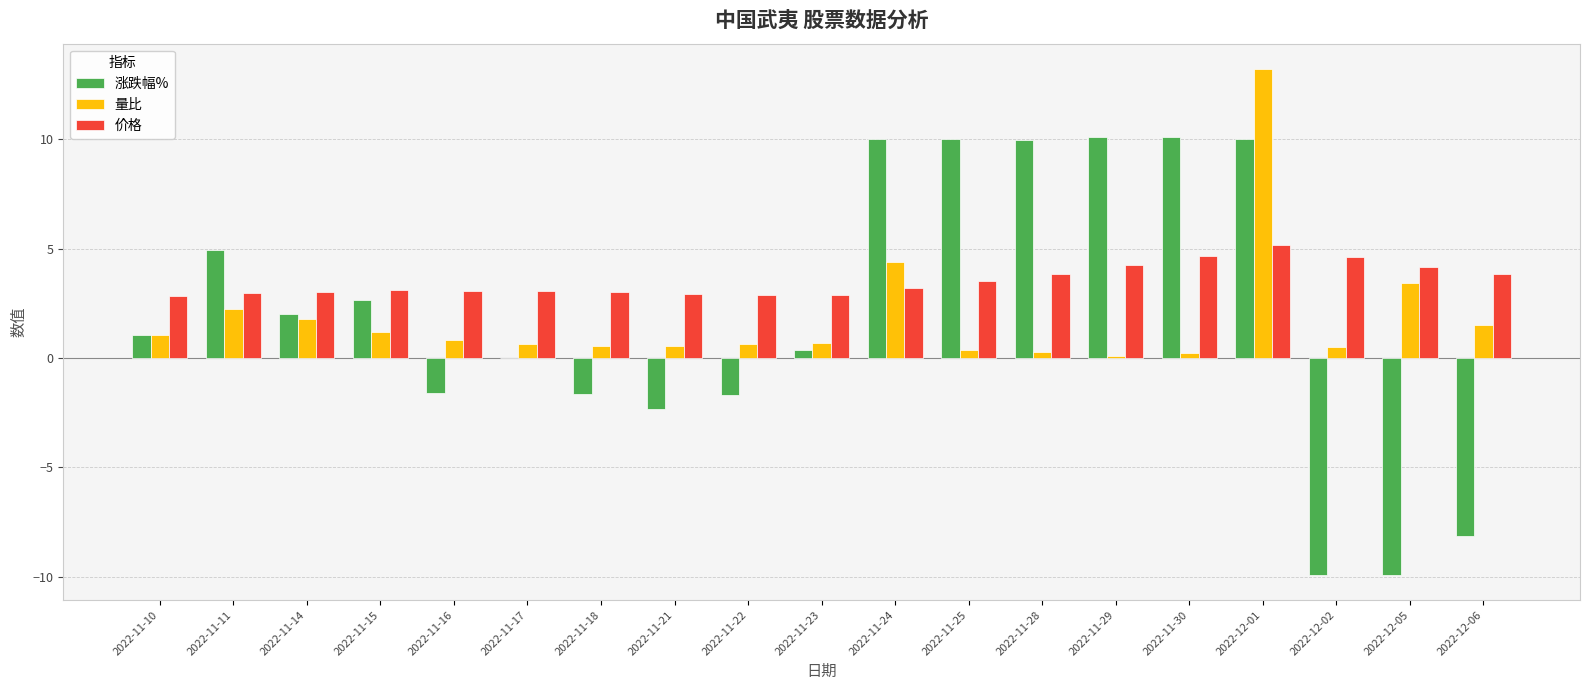

What is the sum of all 价格 values?

67.1